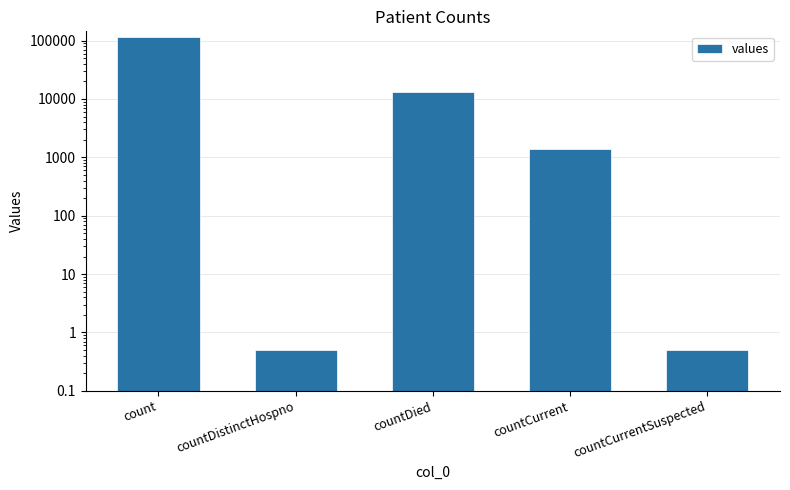

Rank the categories by value from lowest to highest.

countDistinctHospno, countCurrentSuspected, countCurrent, countDied, count